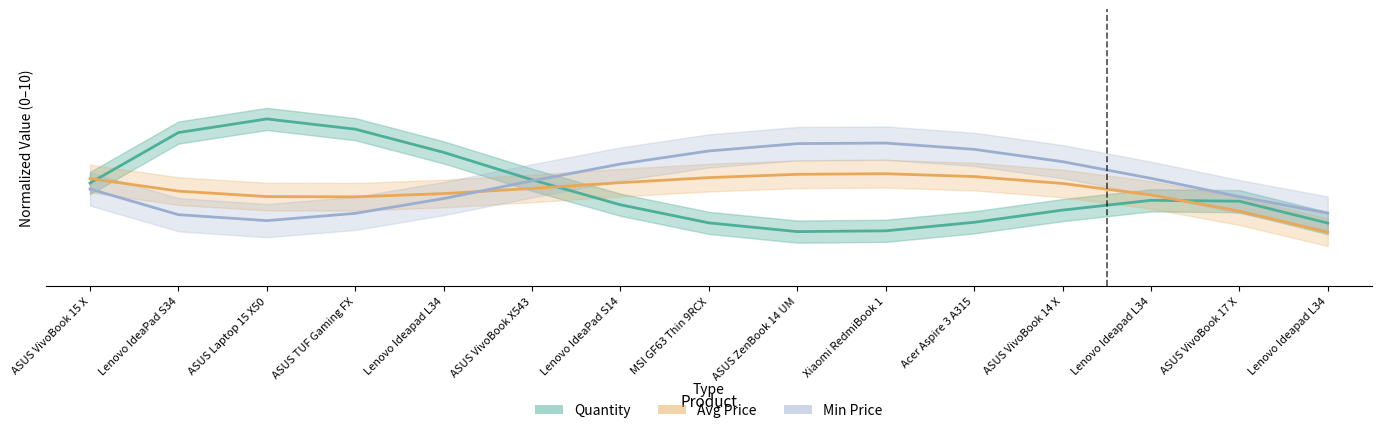

Where is Quantity nearest to the value 4?

ASUS VivoBook X543